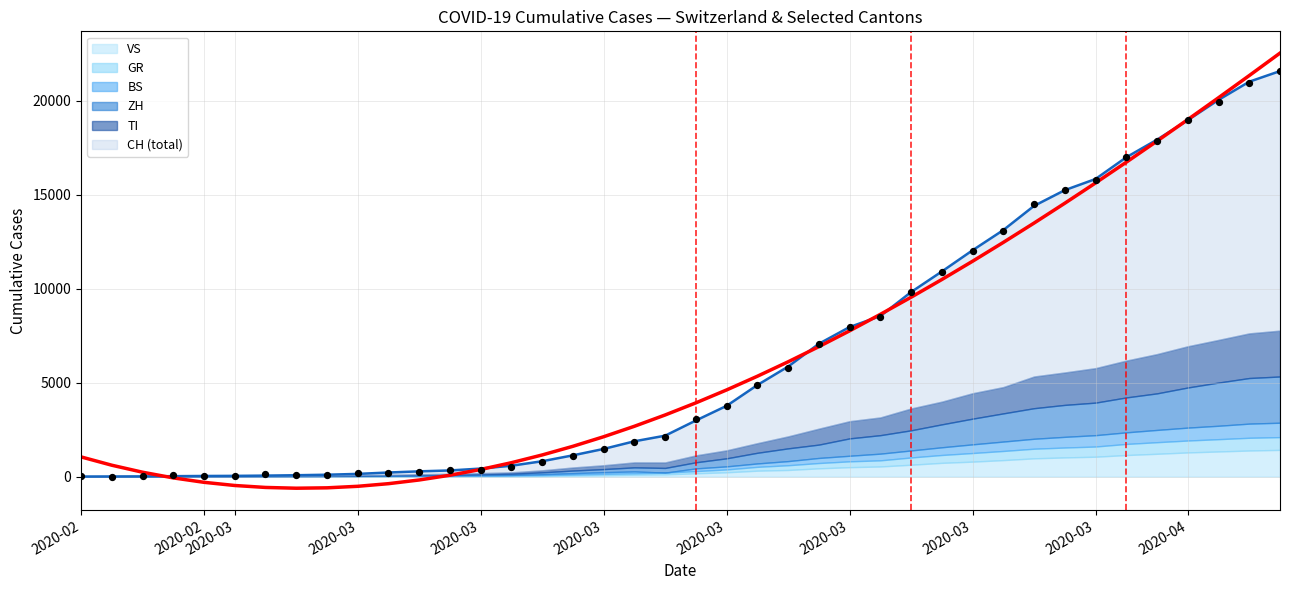

Which series contains the lowest Y value?

BS